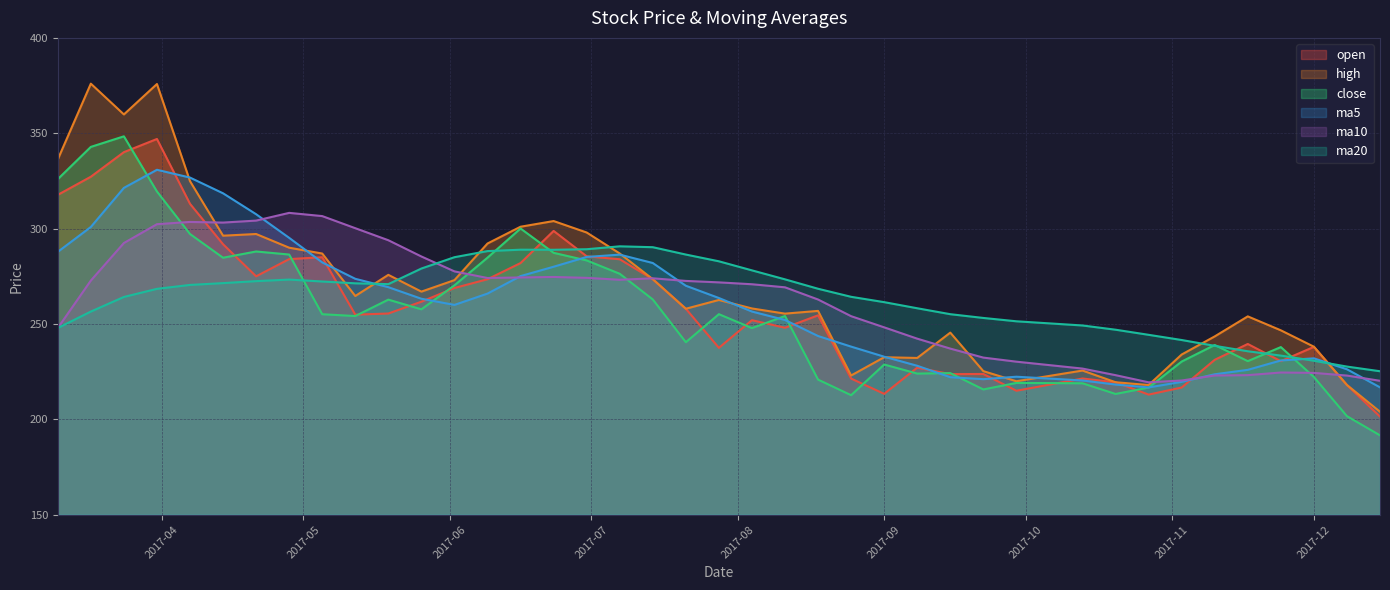

How many values in the ma5 series are below 263?

20